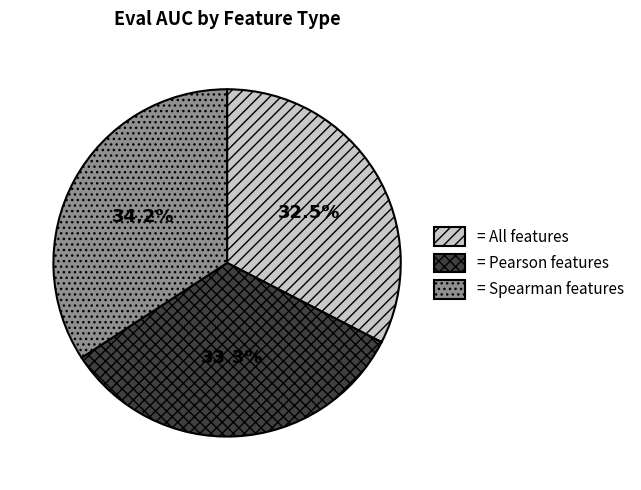

Does any single category account for the majority?

No